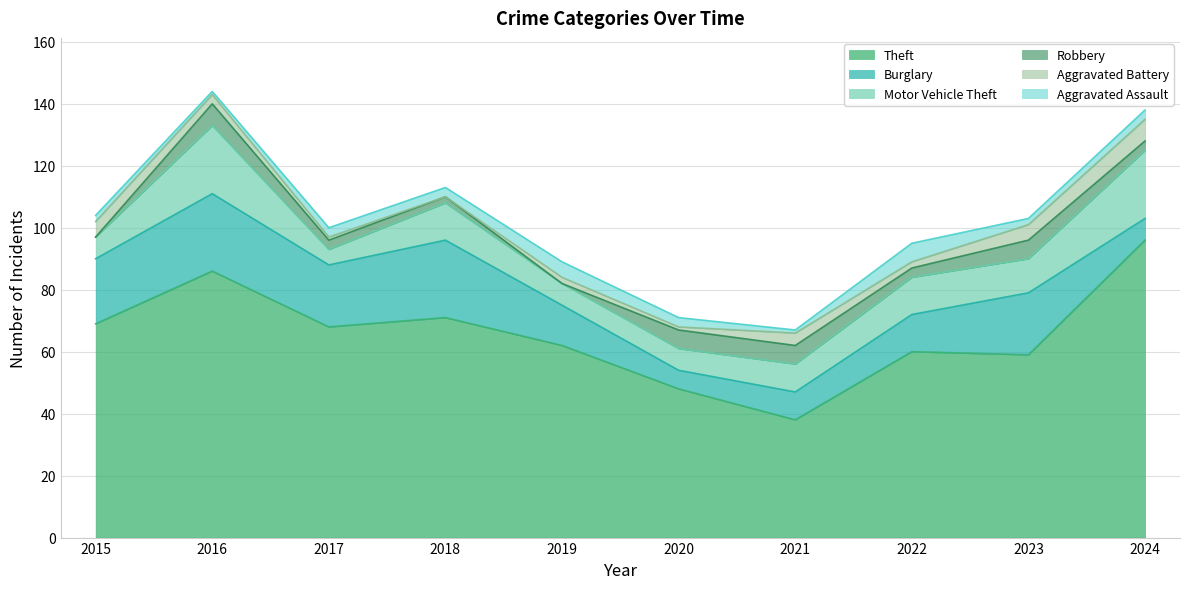

Is it true that Aggravated Assault equals 0 at 2015?

False